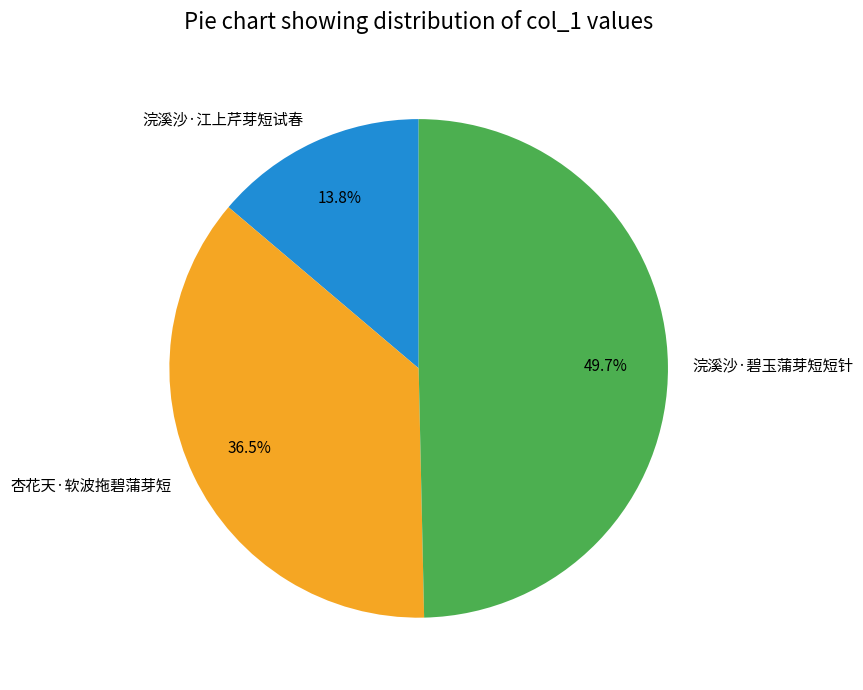

Which category has the biggest portion of the pie?

浣溪沙·碧玉蒲芽短短针